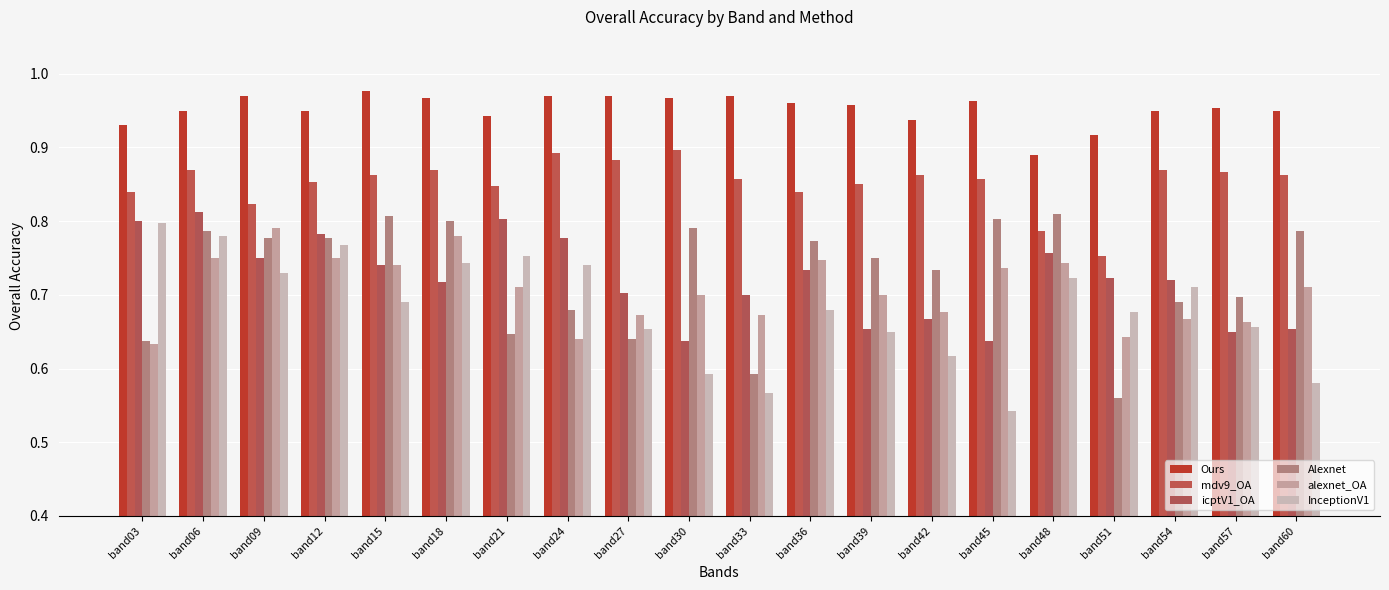

How many bars are there in total?

120